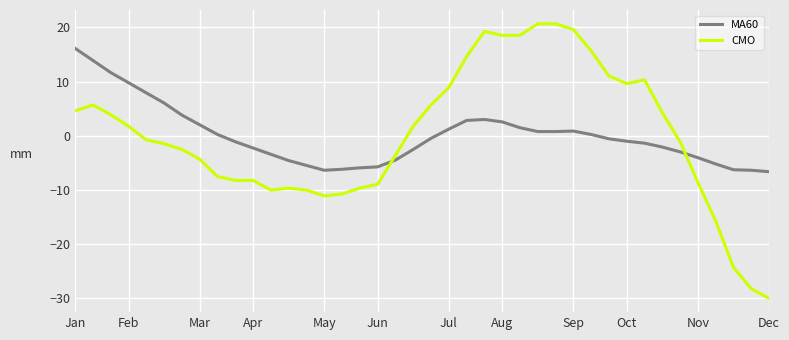

What is the greatest value displayed?

20.7